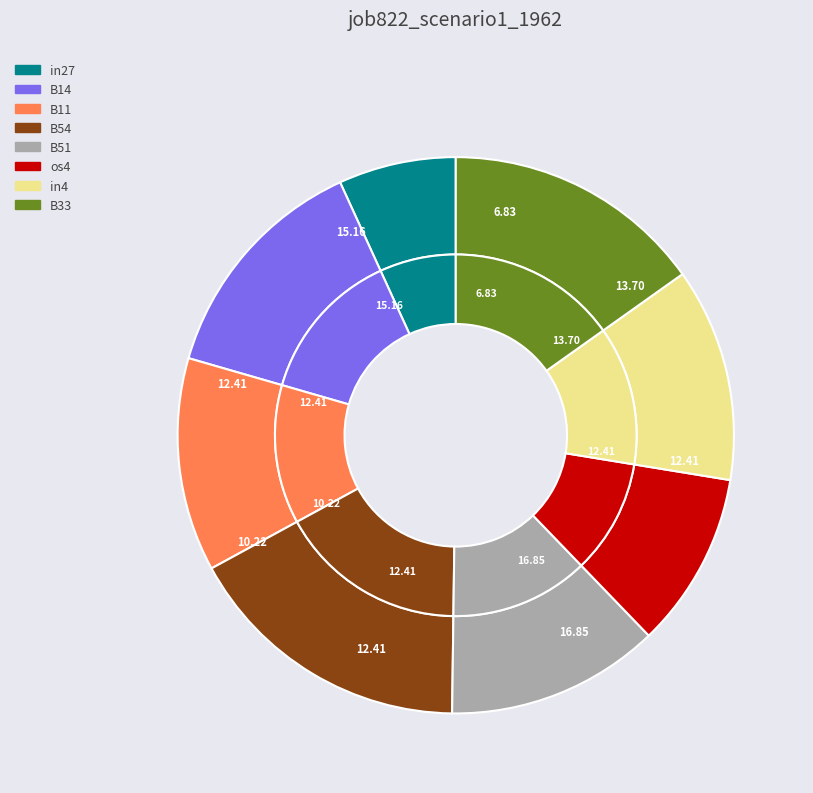

True or false: B33 accounts for 15% of the total.

True